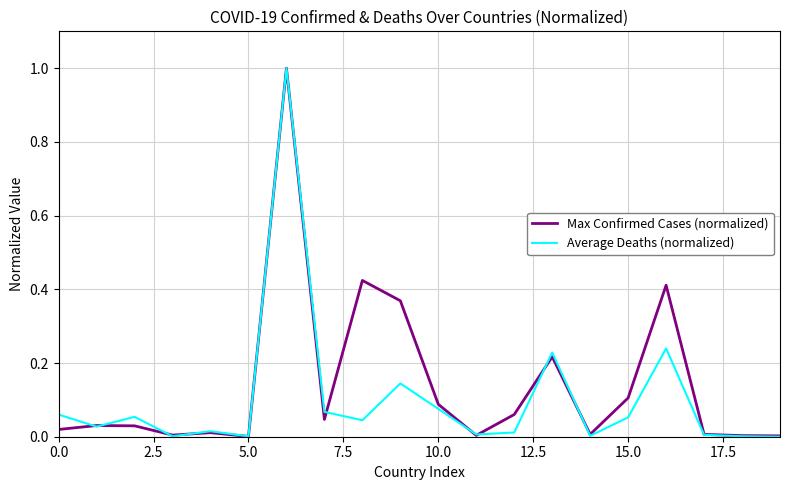

What is the maximum value for Average Deaths (normalized)?

1.0